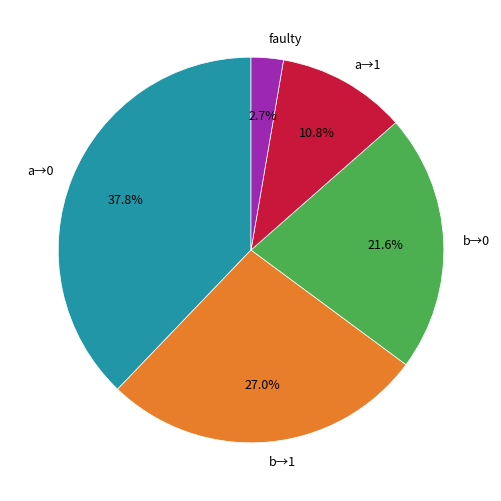

How many segments does this pie chart have?

5